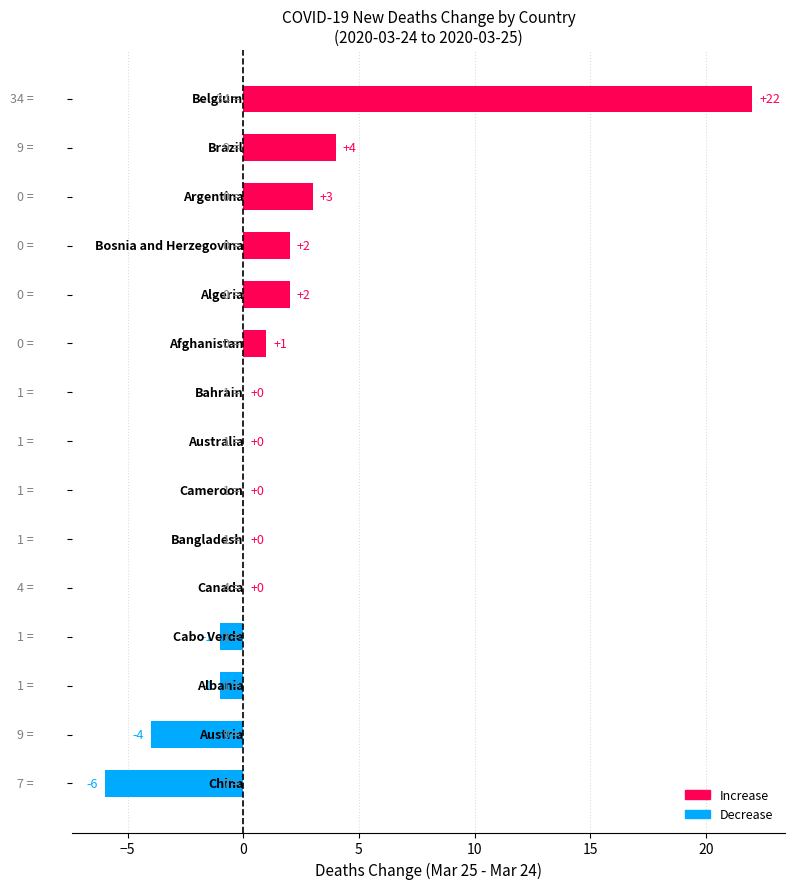

What is the maximum value shown in the chart?

22